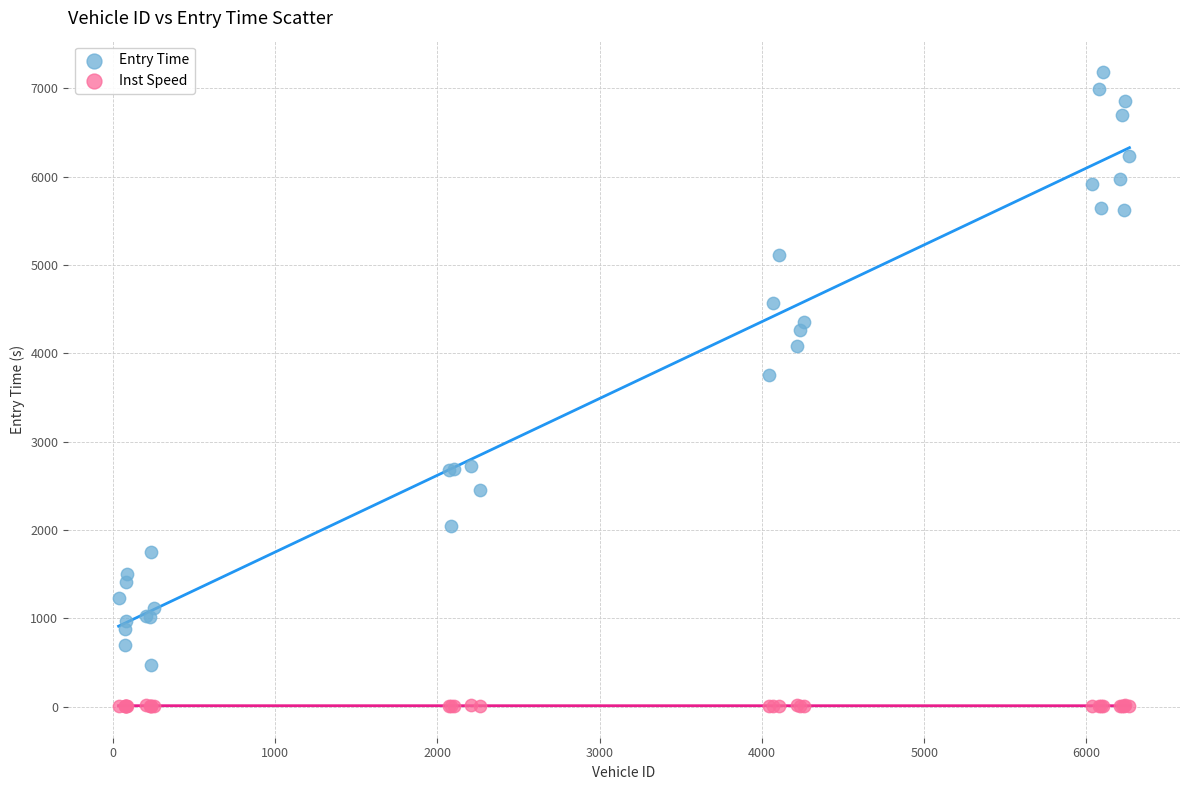

Which series contains the lowest Y value?

Inst Speed